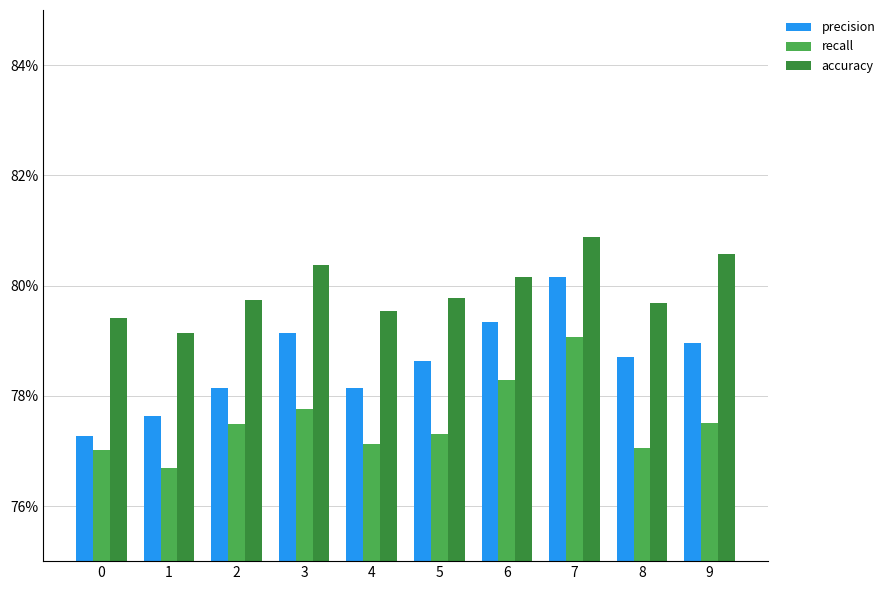

The accuracy series shows 0.5 at 6. True or false?

False